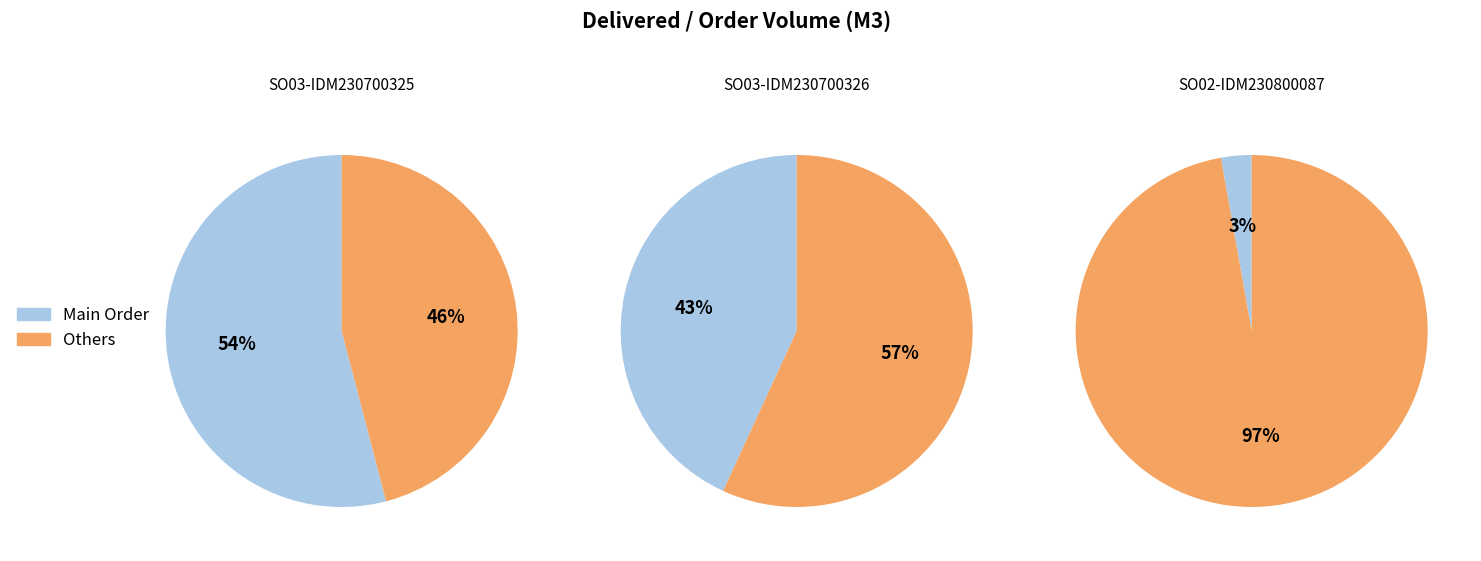

To the nearest percent, what percentage of the pie is SO02-IDM230800087?

3%